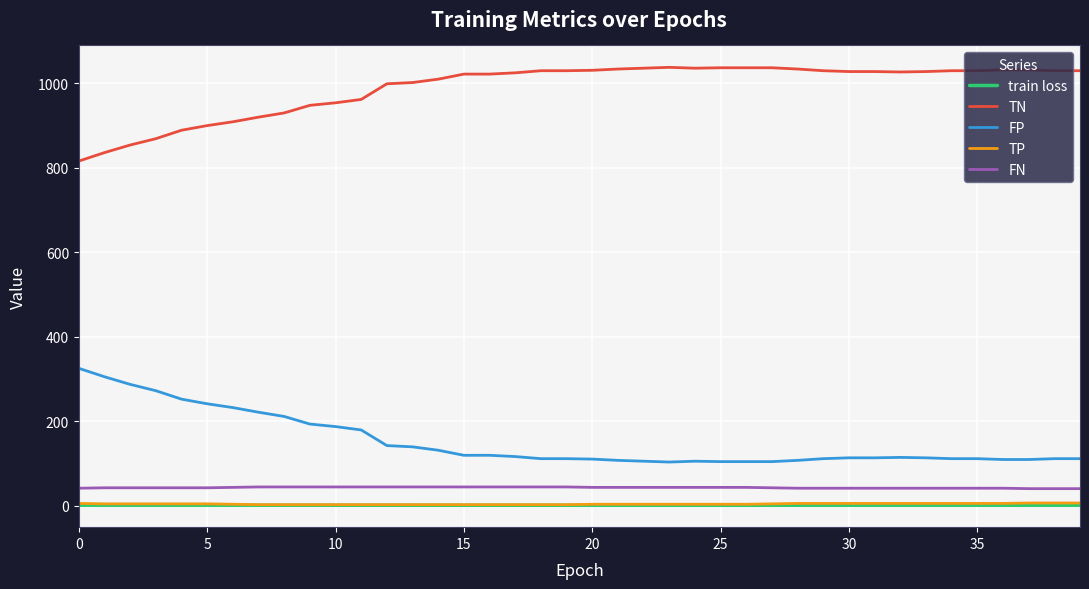

Which series has the largest total across all categories?

TN